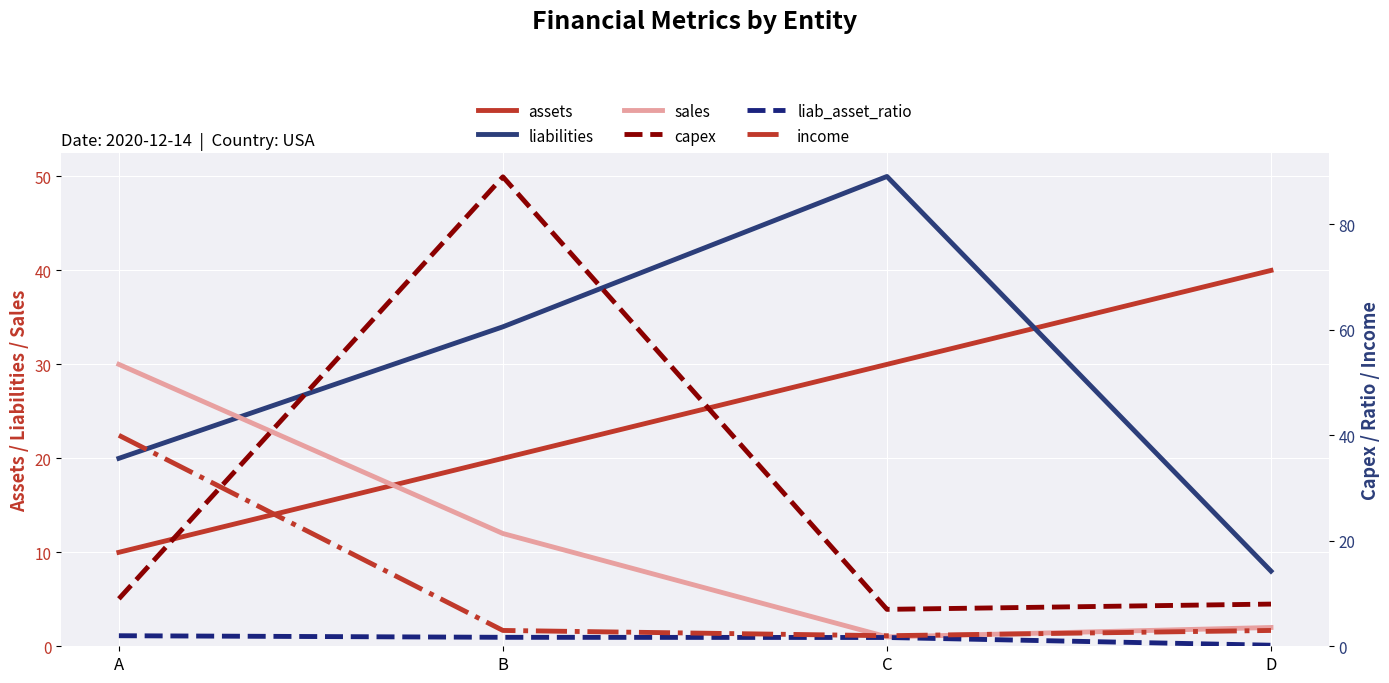

Is the value of liabilities at B greater than the value of assets at B?

Yes